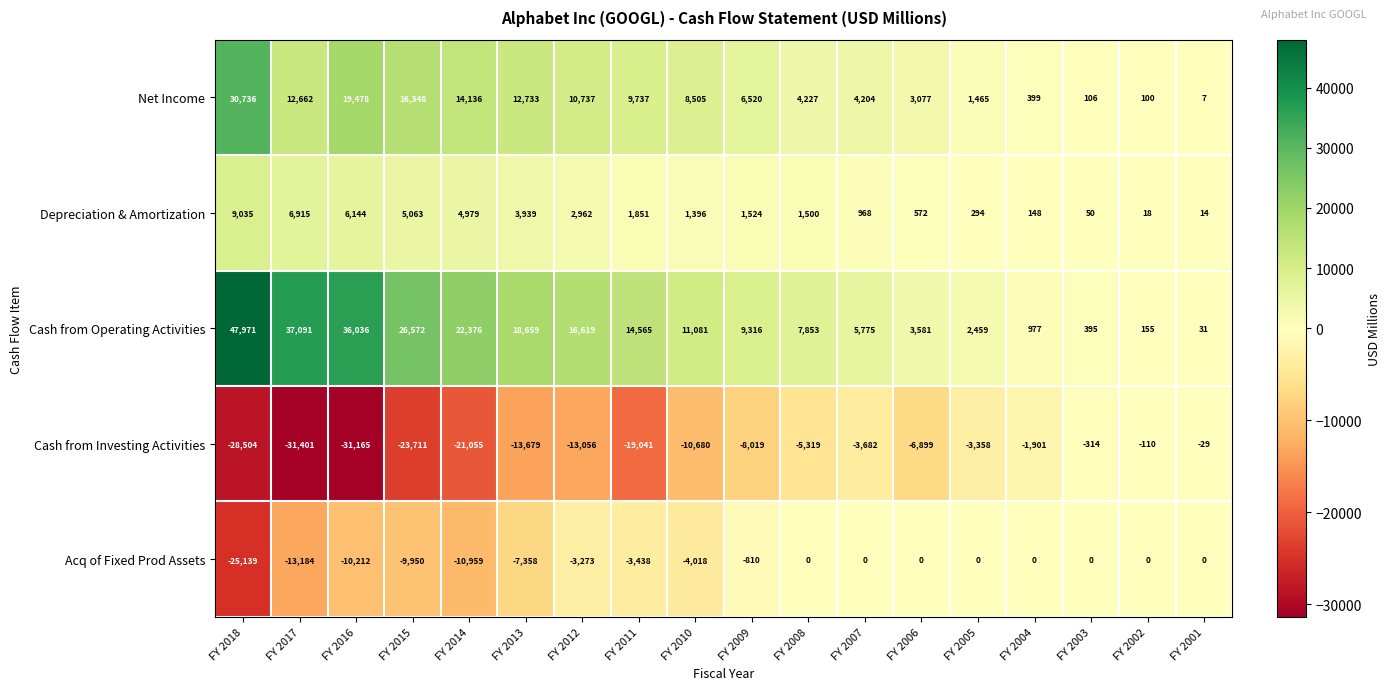

Is the value of Acq of Fixed Prod Assets at FY 2015 greater than the value of Cash from Operating Activities at FY 2007?

No